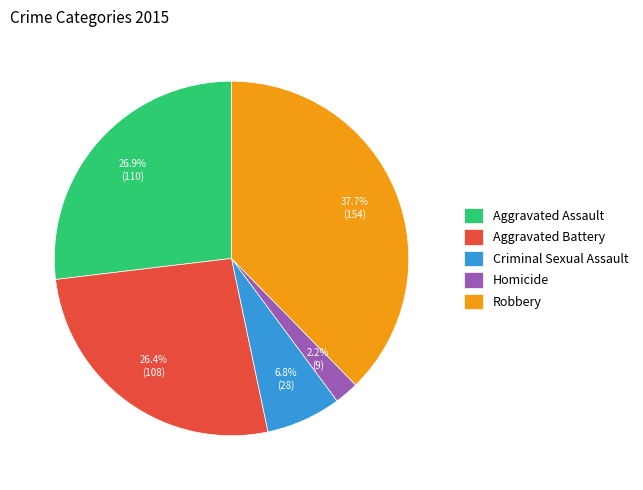

Which slice is the smallest?

Homicide